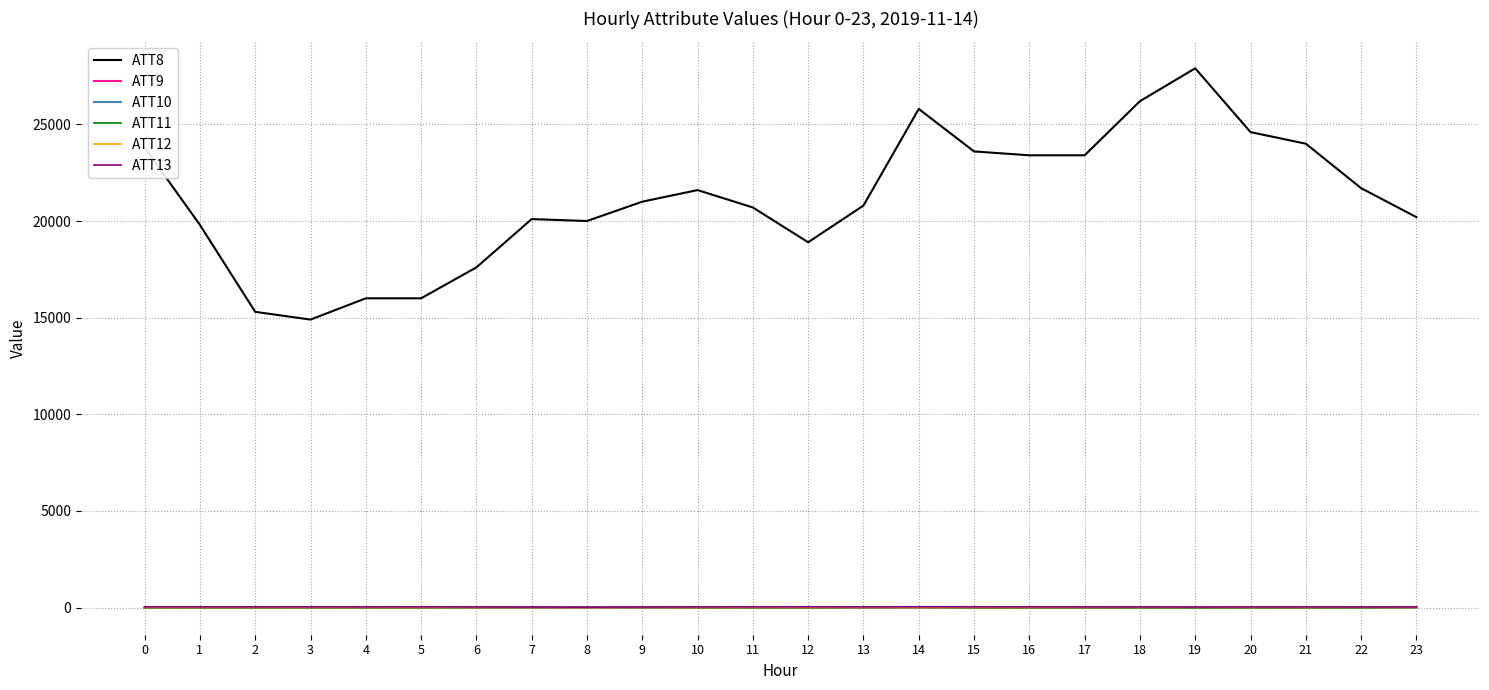

Which category has the highest value across all series?

19